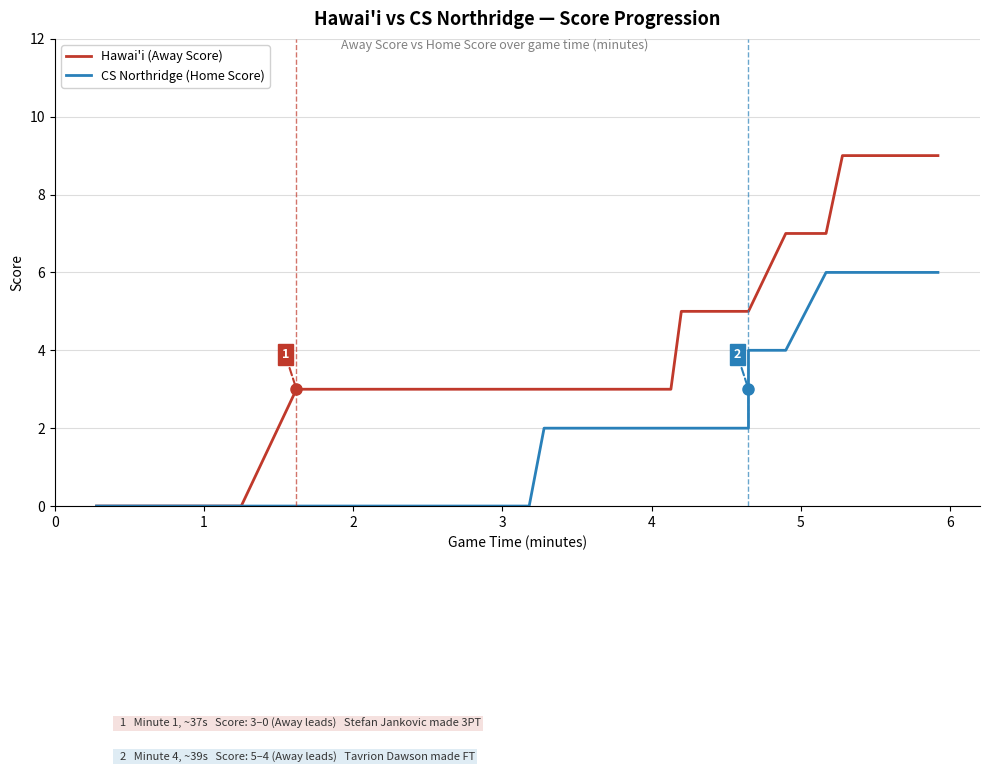

At how many categories does at least one series exceed 5?

8